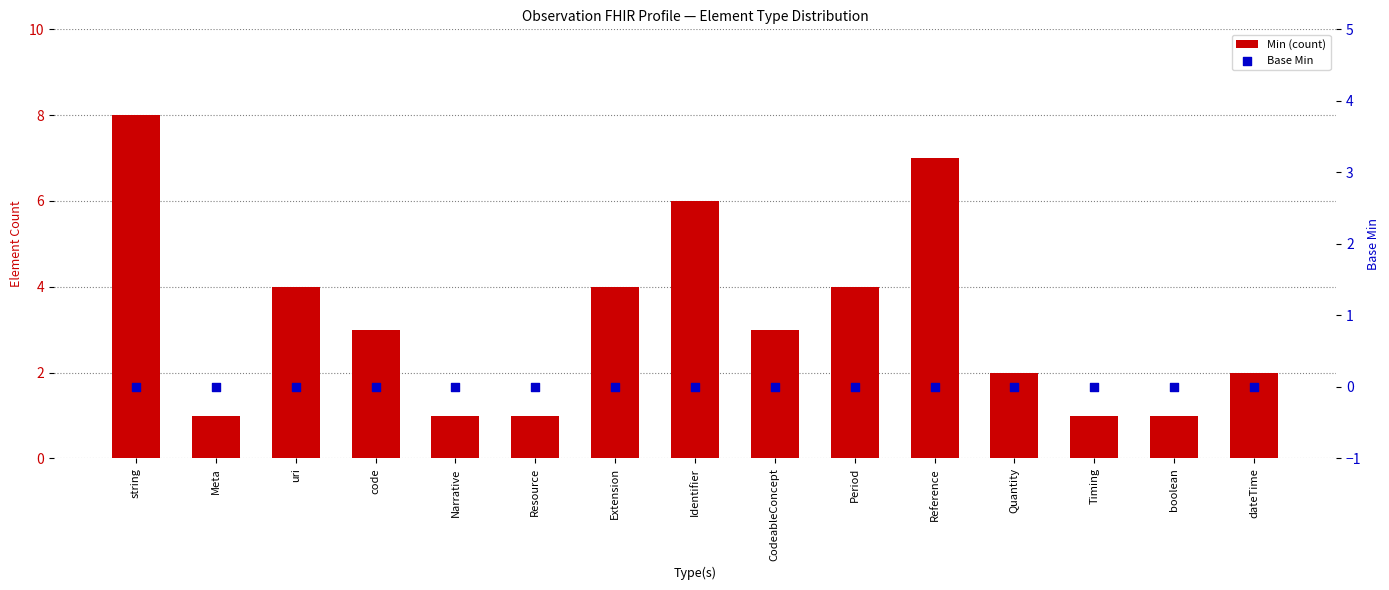

Which series has the largest total across all categories?

Min (count)